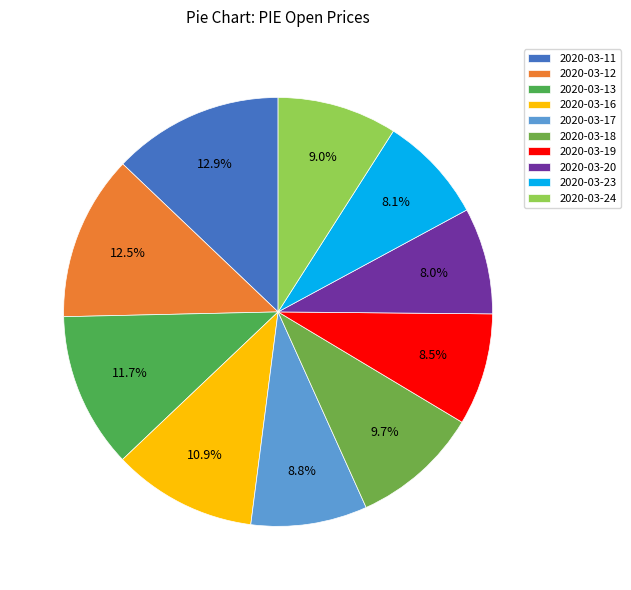

To the nearest percent, what percentage of the pie is 2020-03-11?

13%